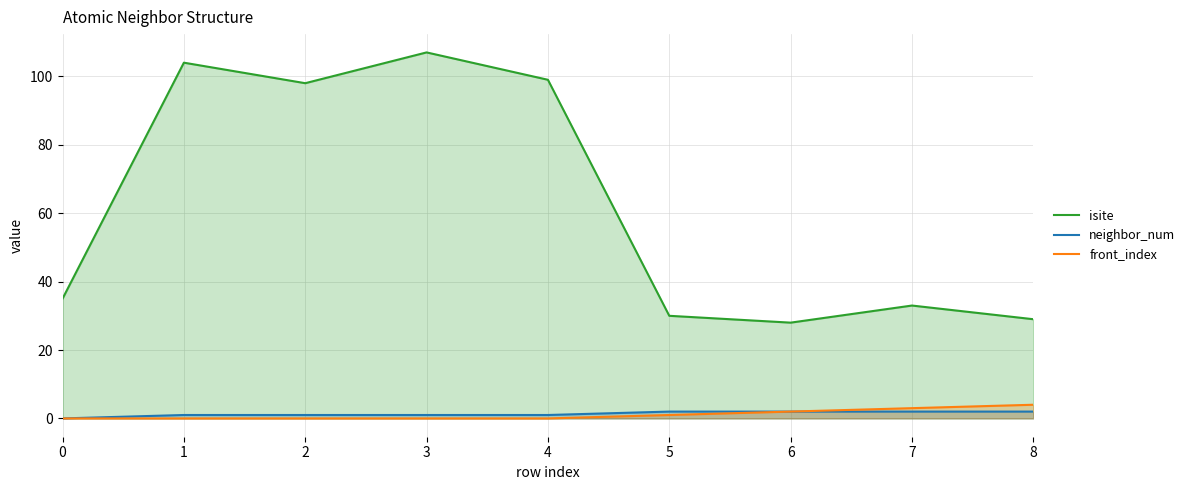

What is the difference between the maximum and minimum values in the front_index series?

4